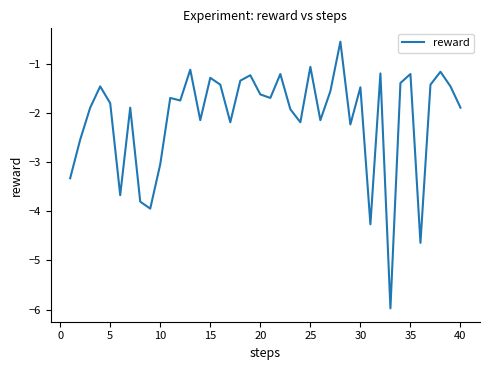

What is the maximum value shown in the chart?

-0.5